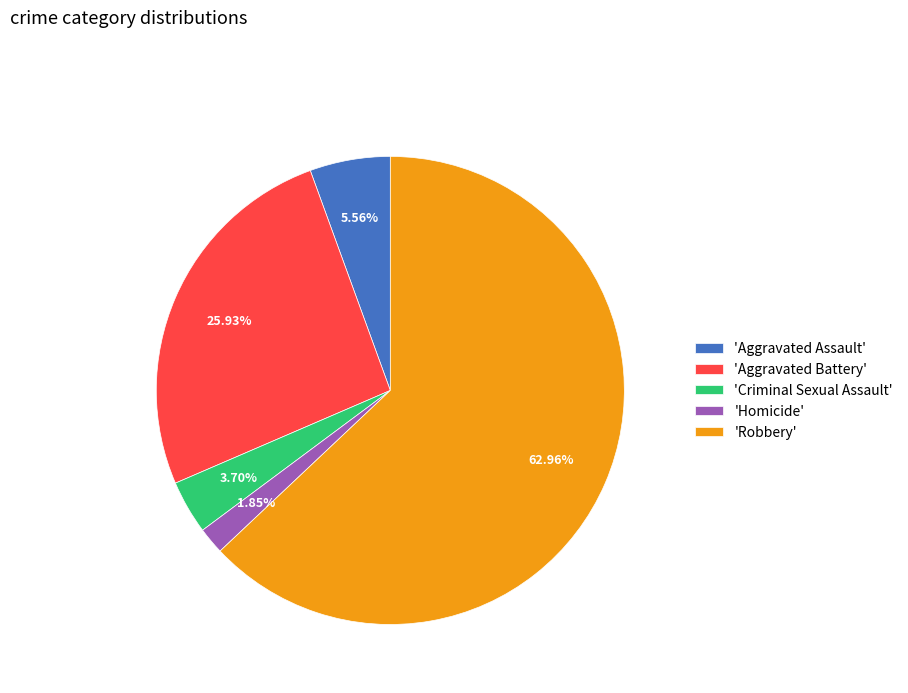

Does any single category account for the majority?

Yes